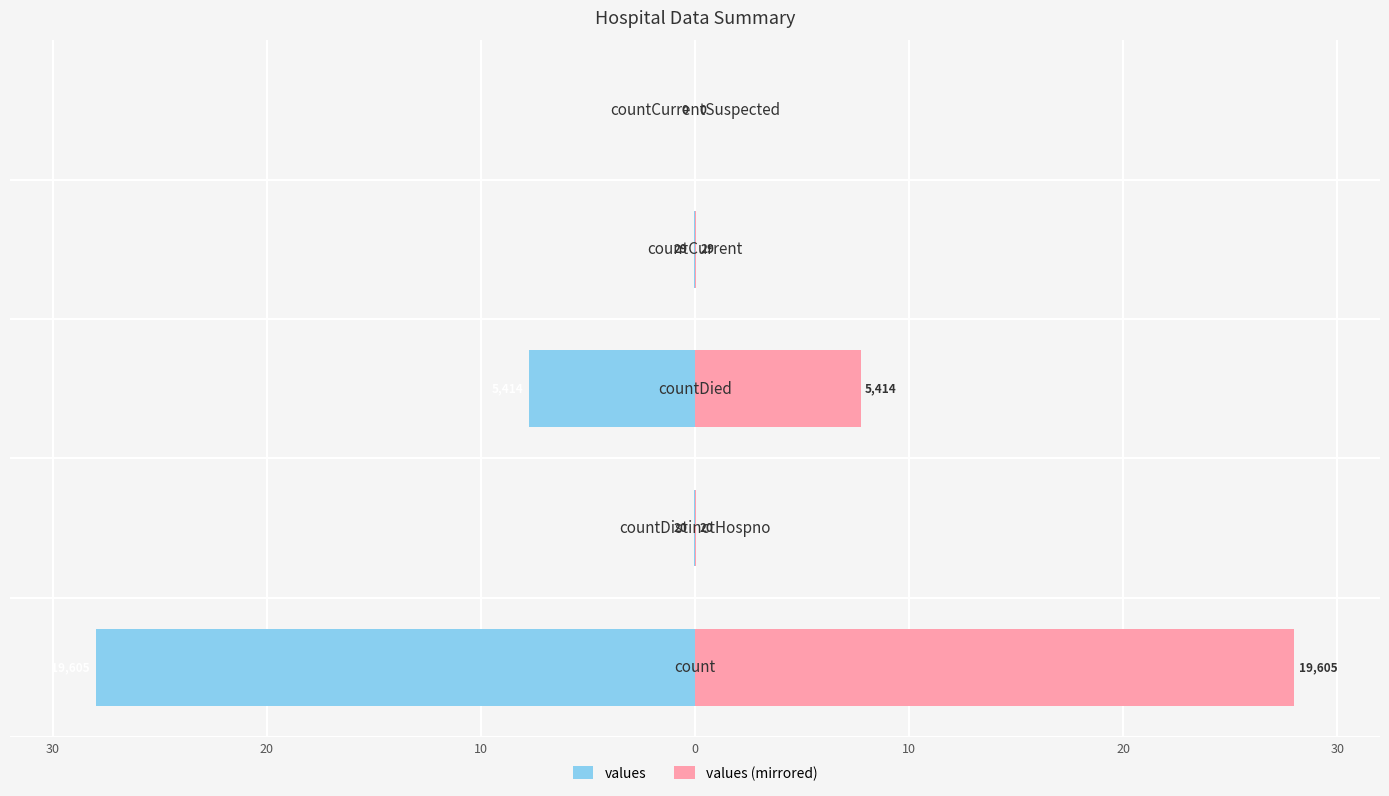

Are the bars horizontal?

Yes